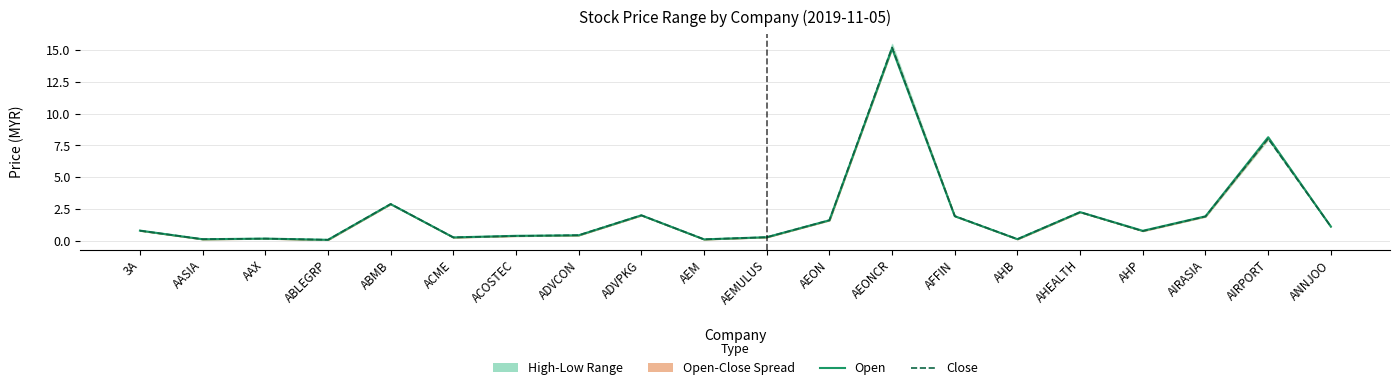

Which series changed the most between ADVPKG and AHB?

Open